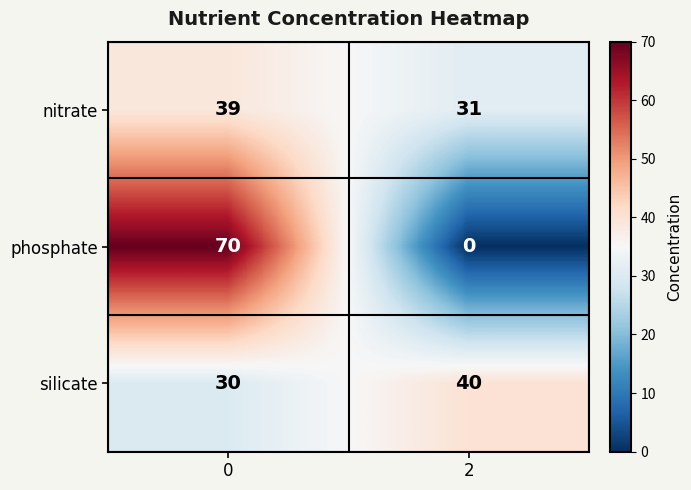

Reading right to left, transcribe all the data shown in this chart.

nitrate: 2=31	0=39
phosphate: 2=0	0=70
silicate: 2=40	0=30